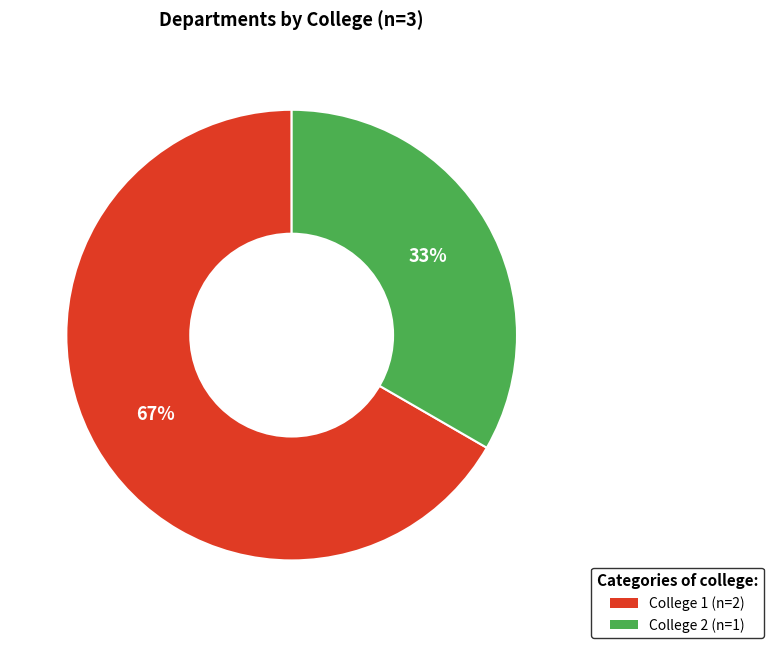

To the nearest percent, what is the average slice percentage?

50%